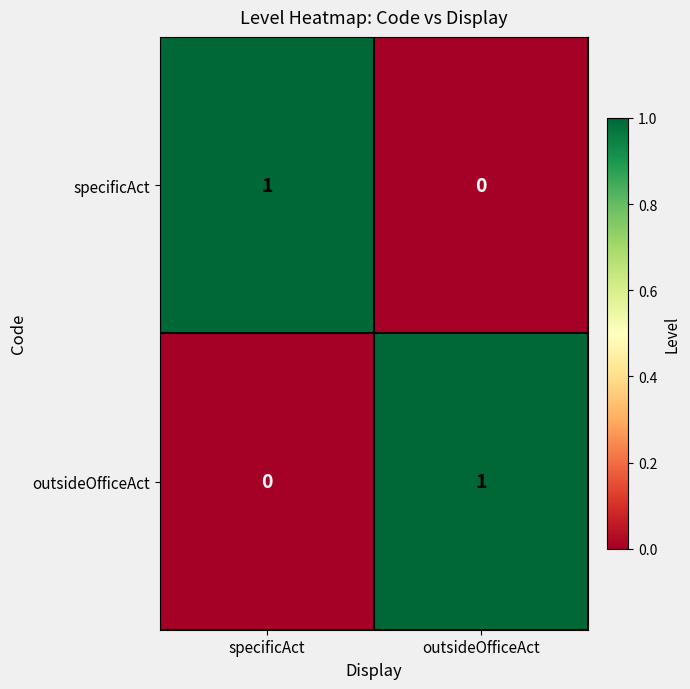

At how many categories does at least one series exceed 0?

2